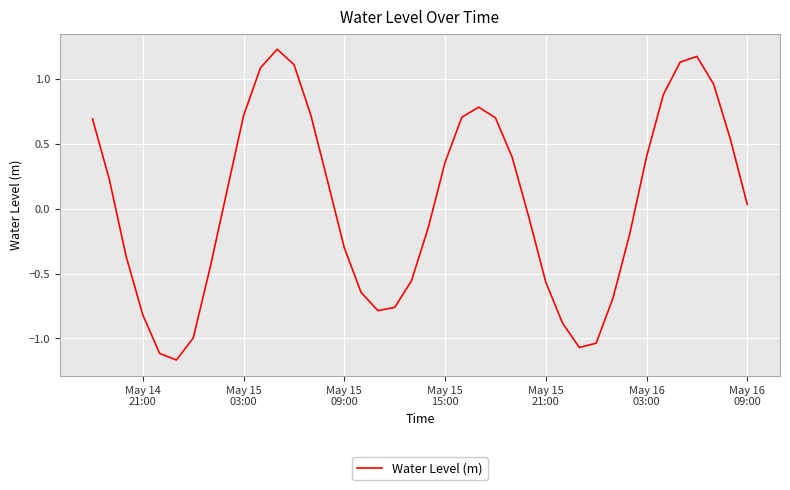

What is the difference between the maximum and minimum values?

2.4